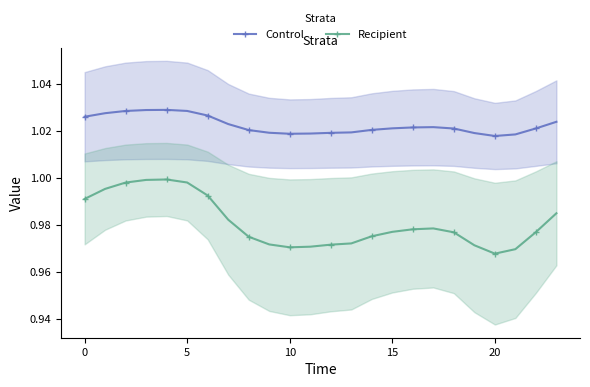

Rank the series at 17 from lowest to highest value.

Recipient, Control